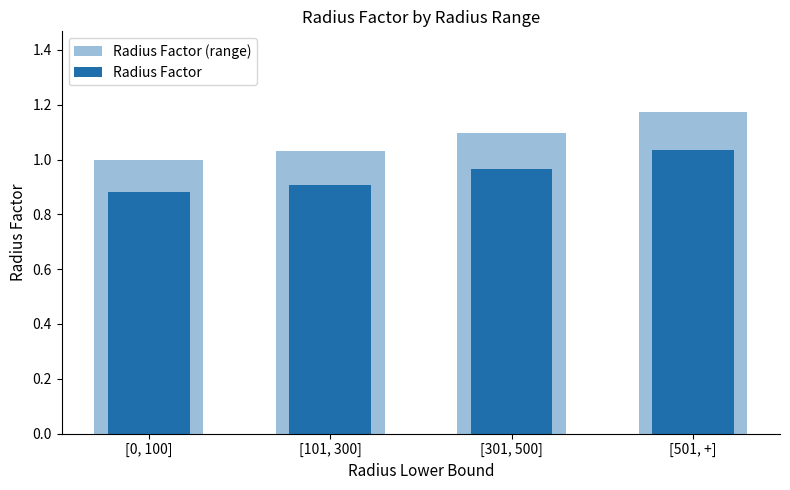

Reading left to right, list all the values displayed in this chart.

Radius Factor (range): [0, 100]=1.0	[101, 300]=1.0	[301, 500]=1.1	[501, +]=1.2
Radius Factor: [0, 100]=0.9	[101, 300]=0.9	[301, 500]=1.0	[501, +]=1.0